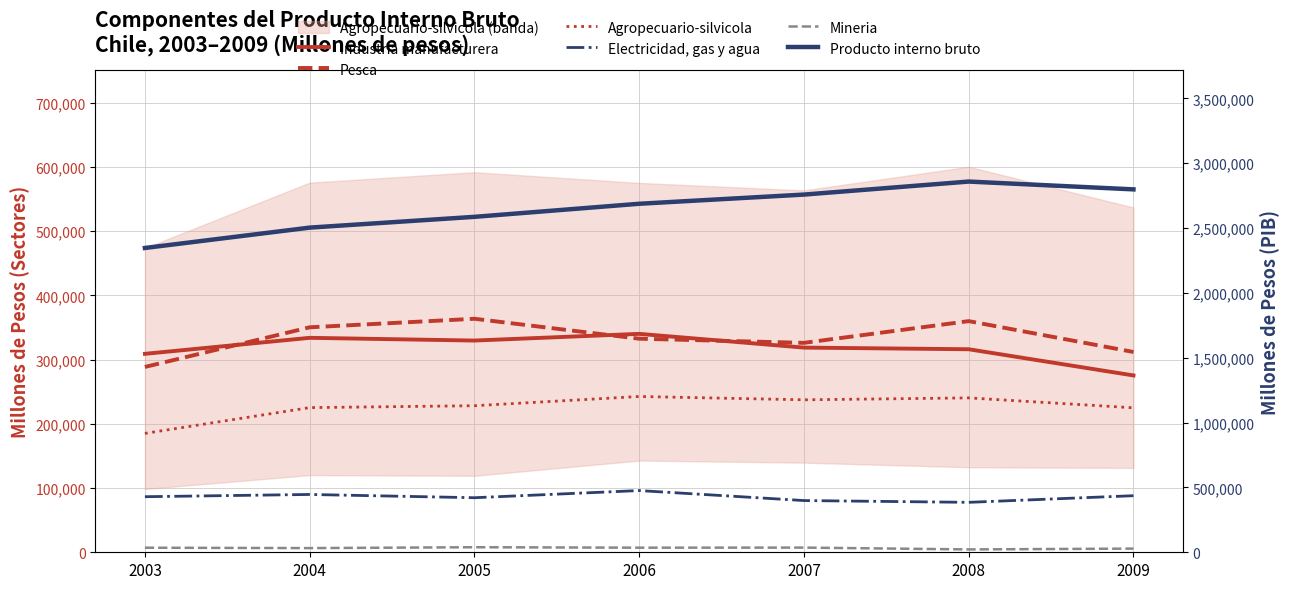

Count the number of data series in this chart.

6